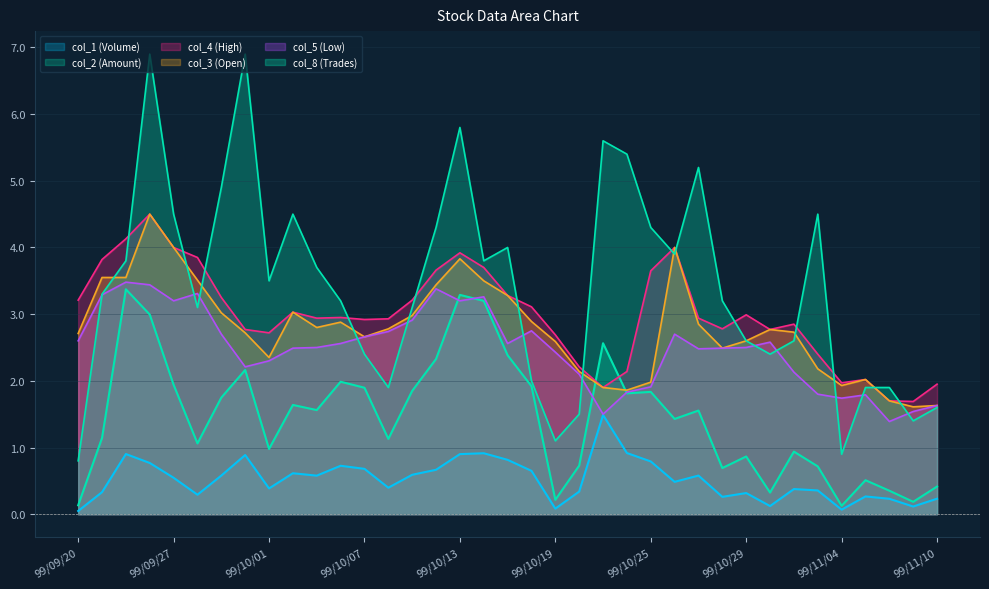

How many interior local valleys does the col_1 (Volume) series have?

10